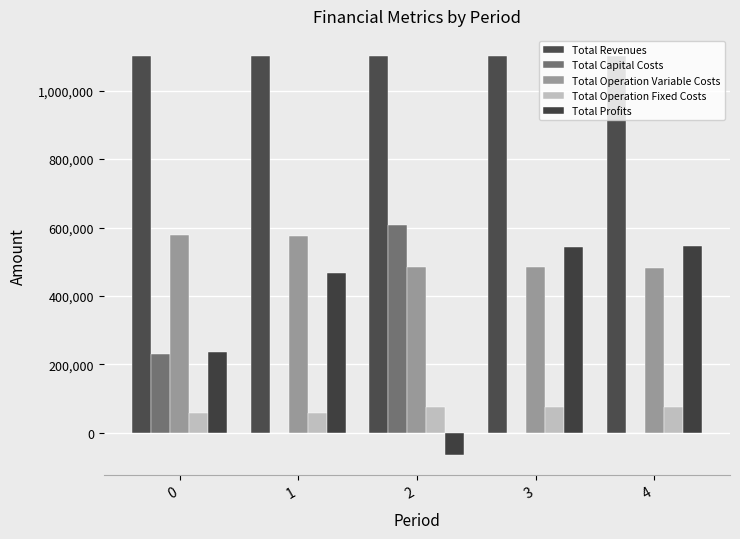

Is it true that Total Operation Fixed Costs equals 58529.6 at 0?

True